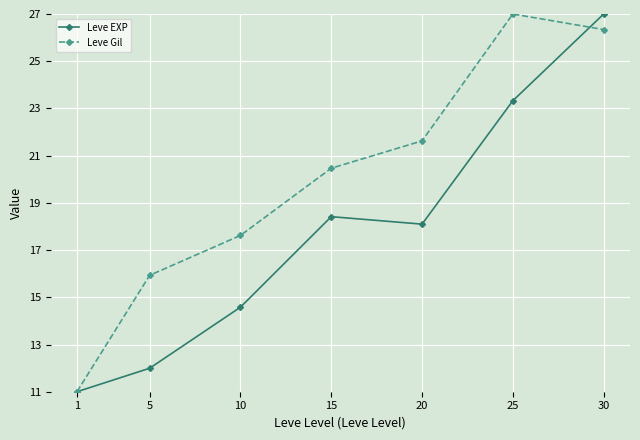

Where does the Leve EXP series first go above 18?

15